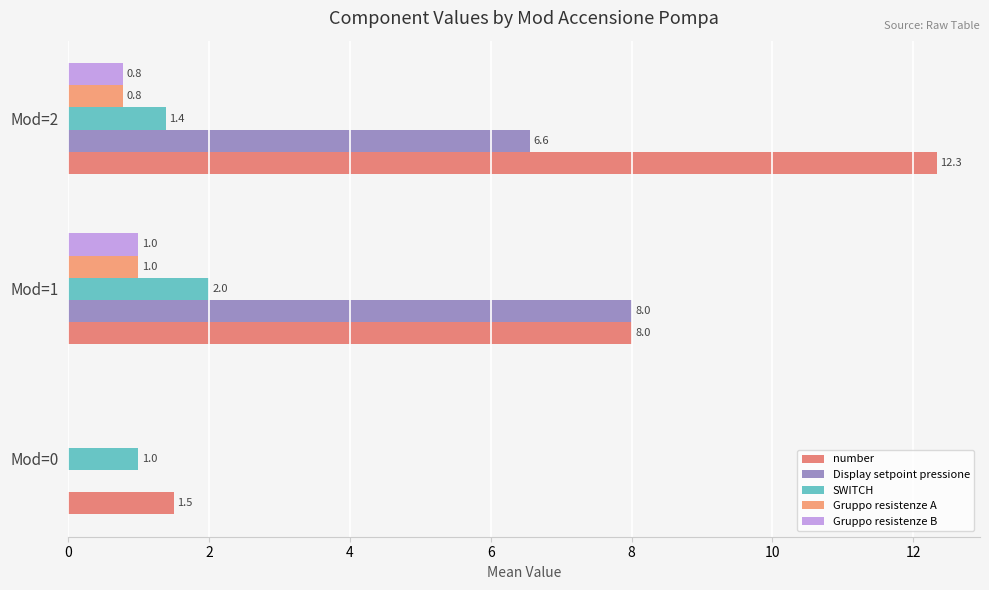

What is the value of the SWITCH bar at the 2nd from the left?

2.0